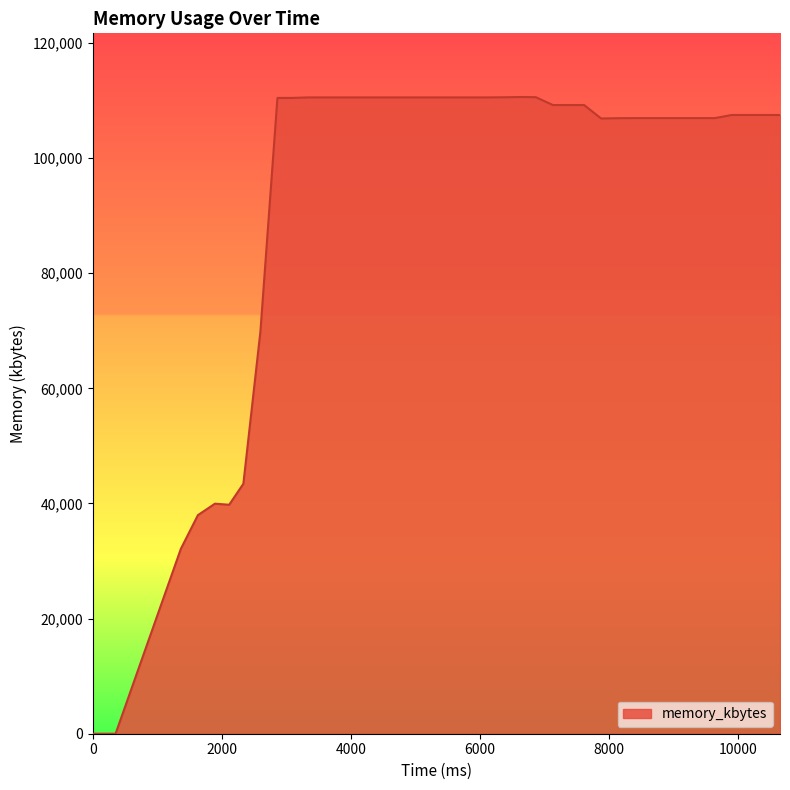

What is the sum of all values?

3755404